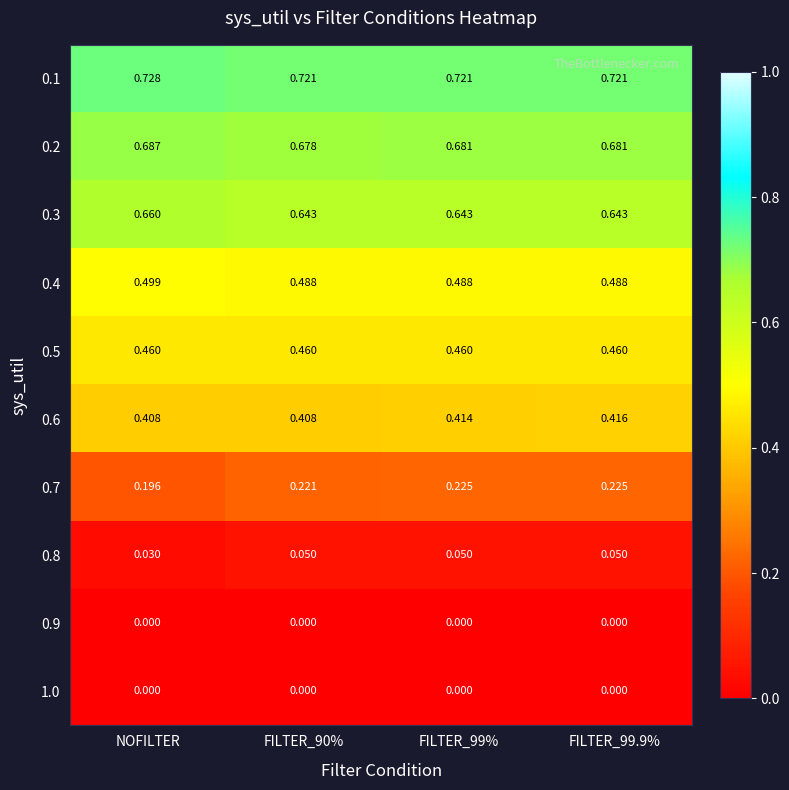

Is the value of 0.7 at FILTER_90% greater than the value of 0.2 at NOFILTER?

No